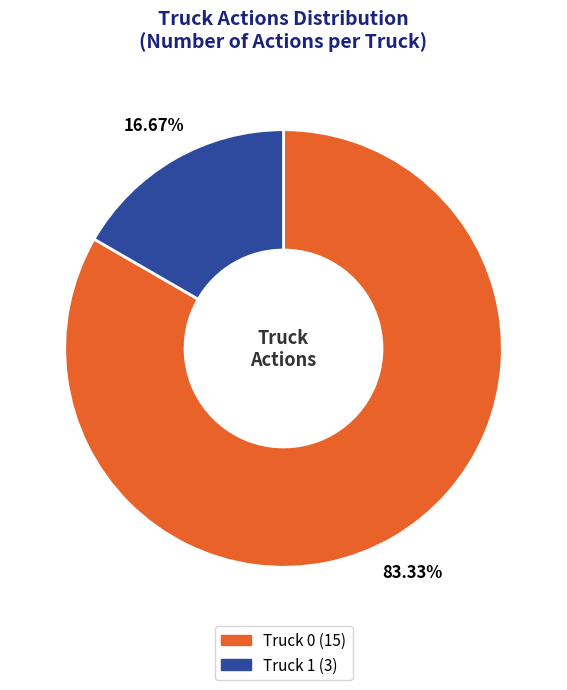

Is Truck 0 the majority of the pie?

Yes